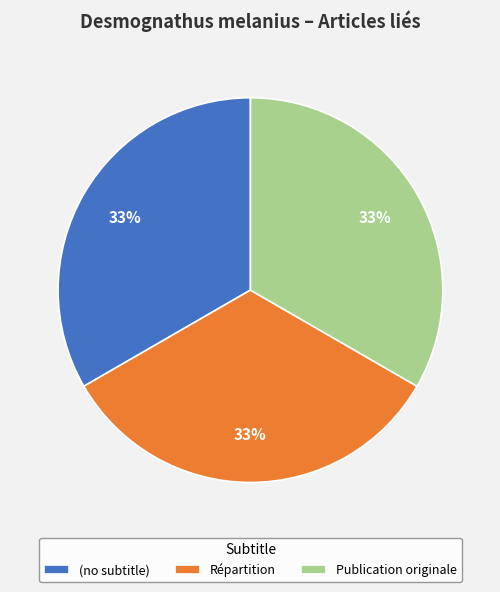

To the nearest percent, what is the average slice percentage?

33%